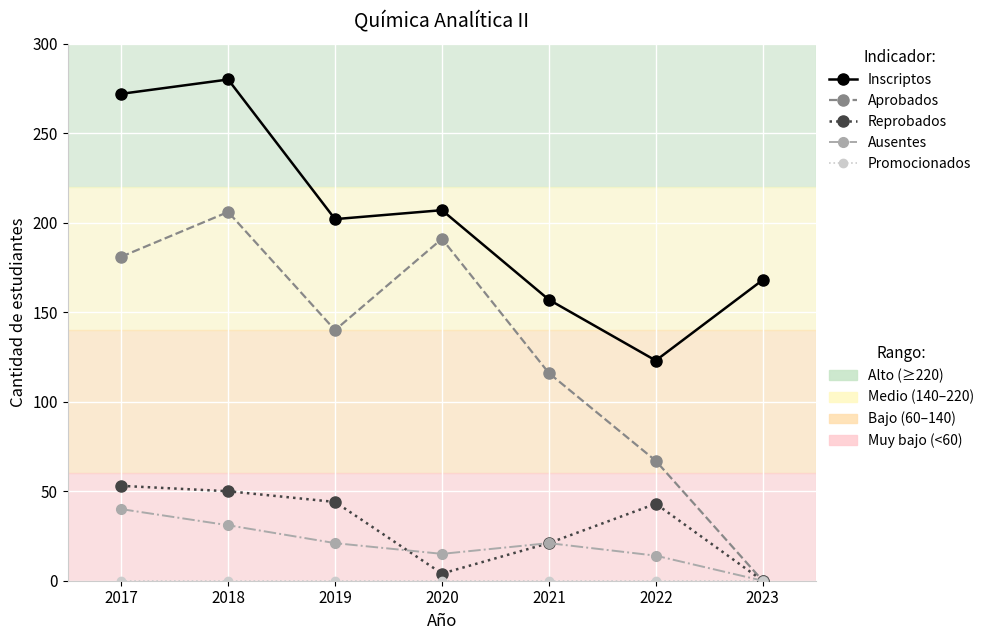

What is the total value across all series at 2017?

546